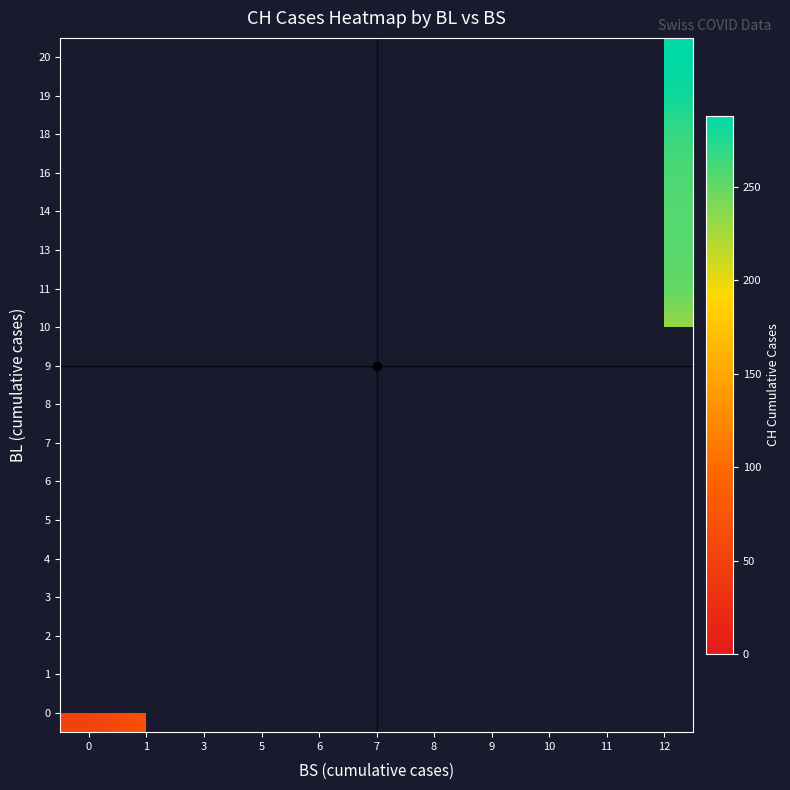

Is the value of row_4 at 6 greater than the value of row_13 at 12?

No